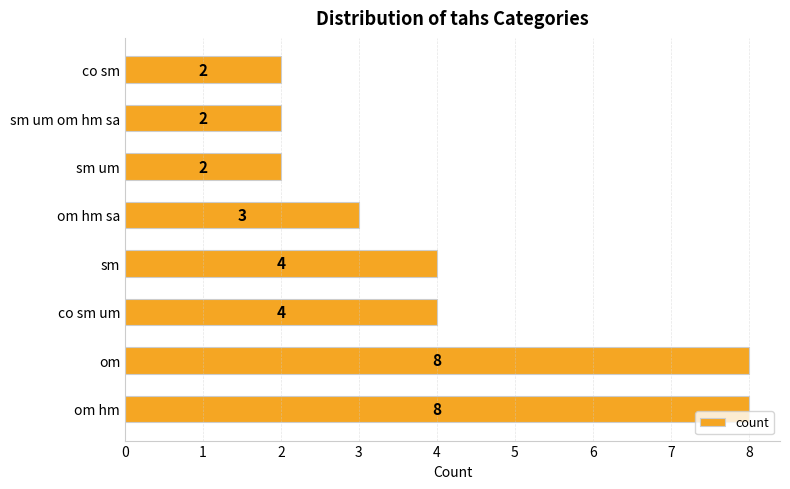

What is the difference between the maximum and minimum values?

6